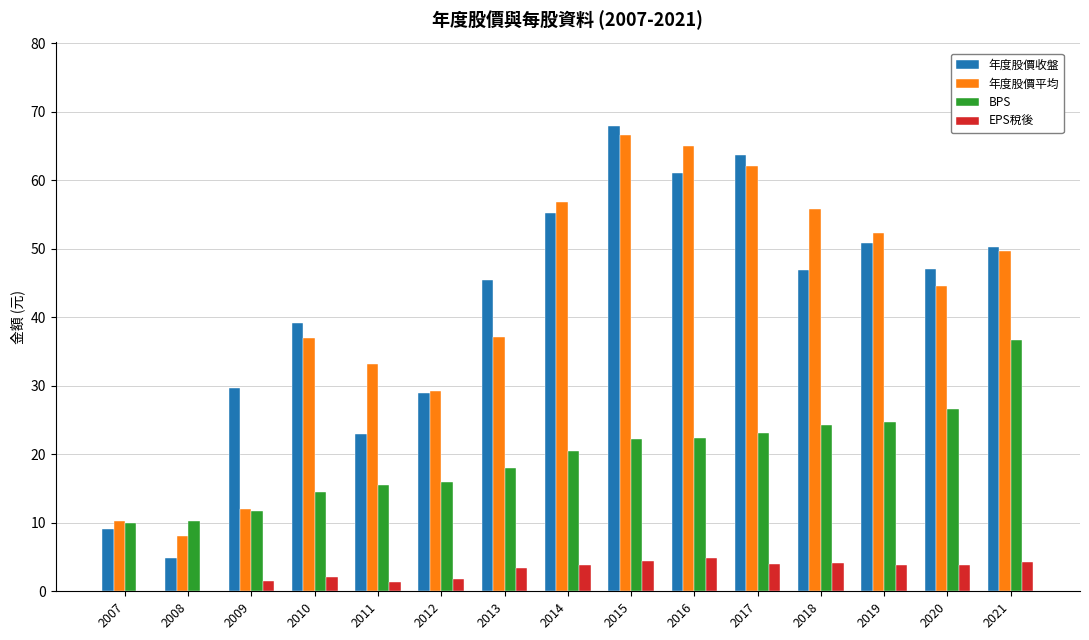

Which category has the highest value in the BPS series?

2021